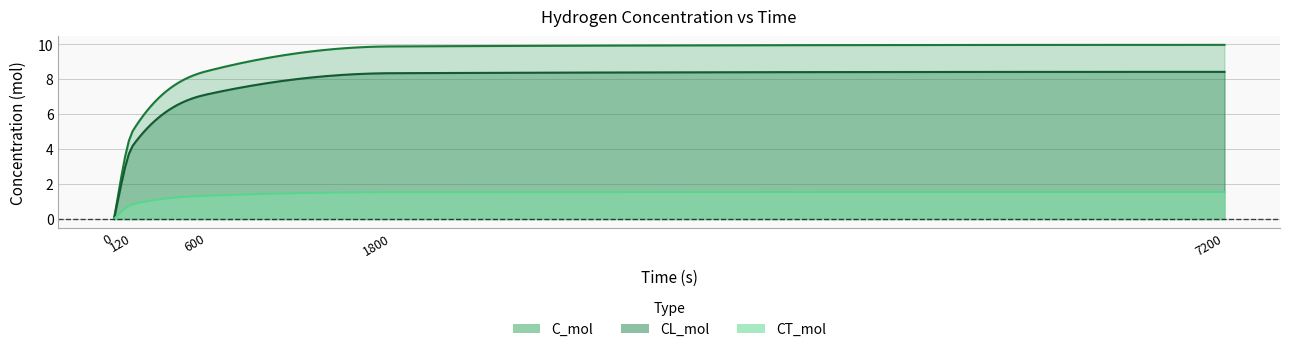

List the series in order of their peak value, lowest first.

CT_mol, CL_mol, C_mol